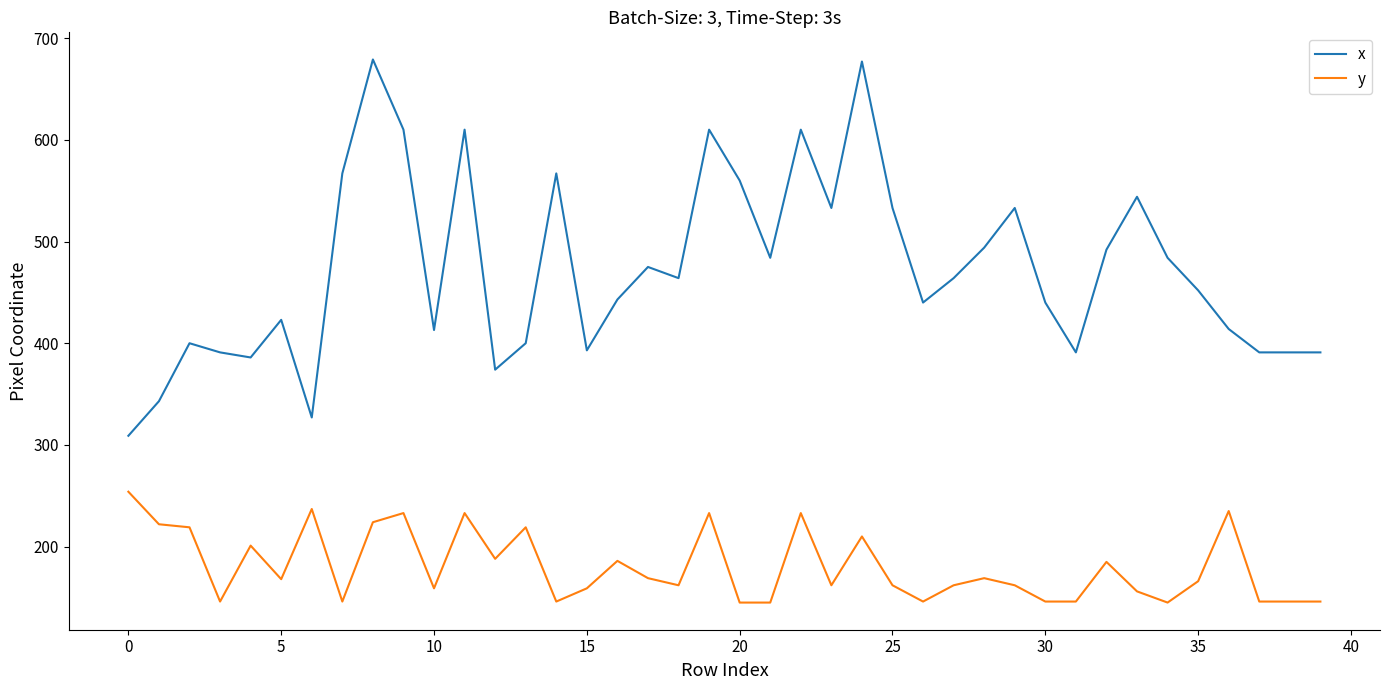

What is the difference between the maximum and minimum values in the x series?

370